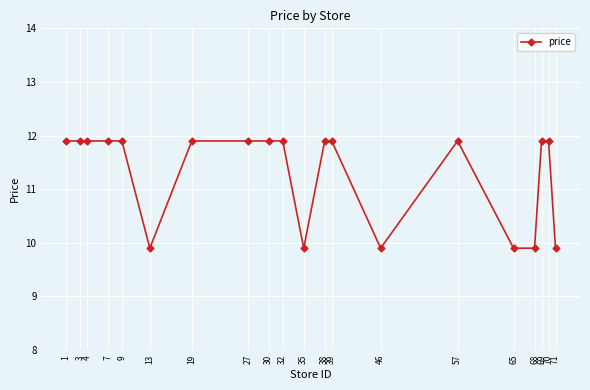

What is the difference between the second highest and minimum values?

2.0